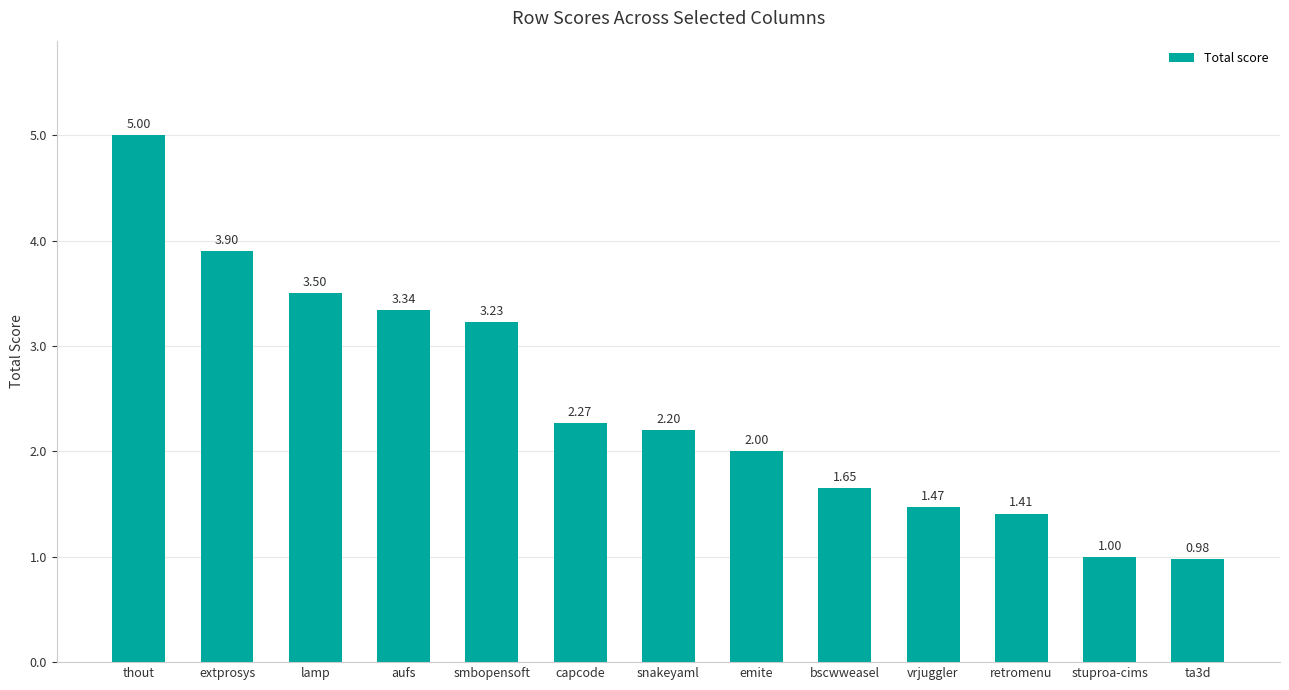

What is the sum of the values at smbopensoft and thout?

8.2